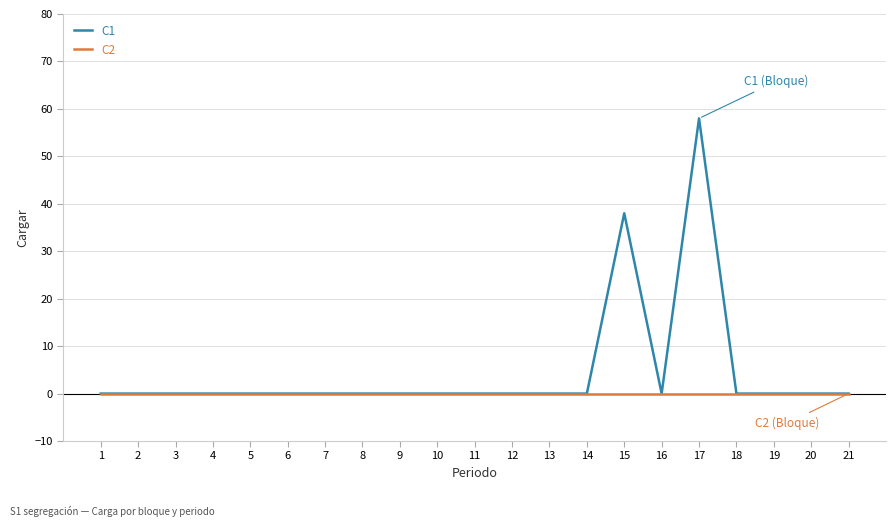

True or false: C2 has a value of 0 at 8.

True